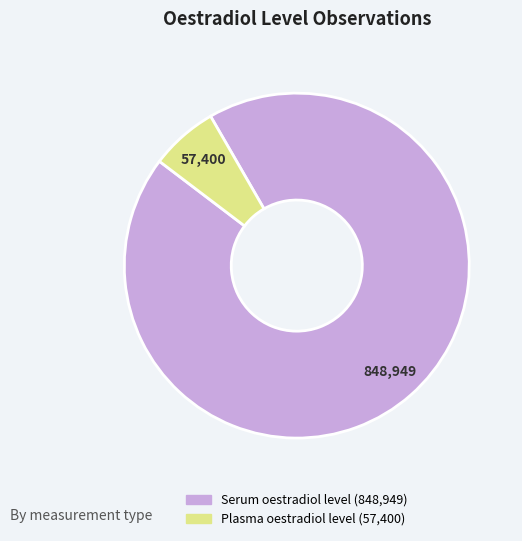

True or false: Serum oestradiol level accounts for 99% of the total.

False